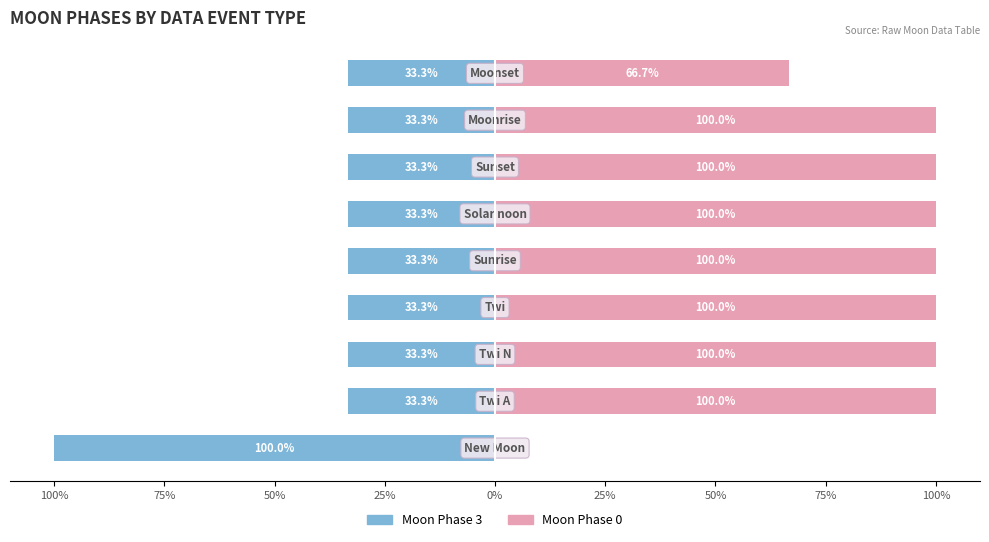

What is the difference between the maximum and minimum values in the Moon Phase 0 series?

100.0